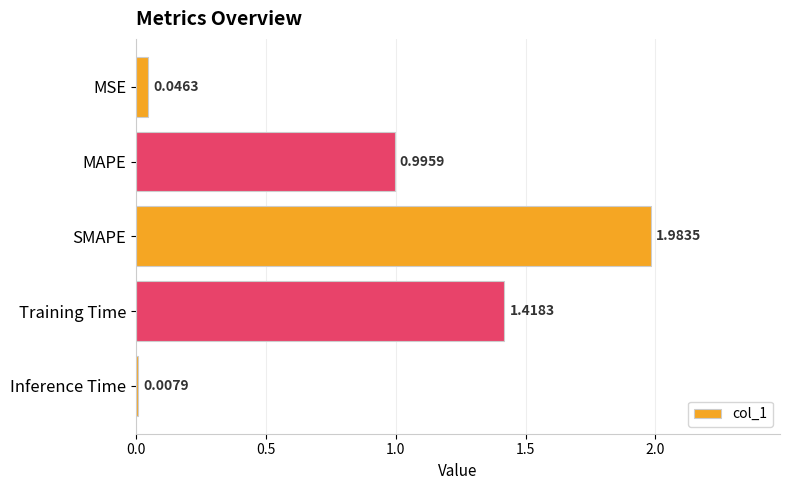

Are the bars horizontal?

Yes